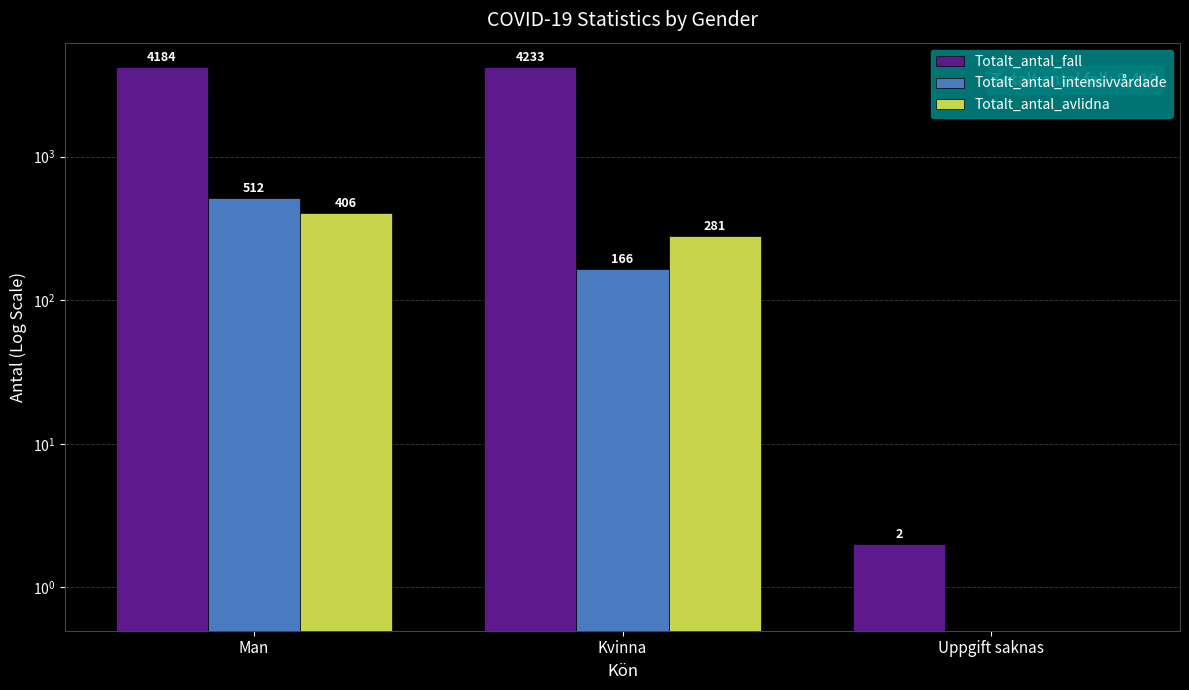

At which category is the sum across all series the highest?

Man